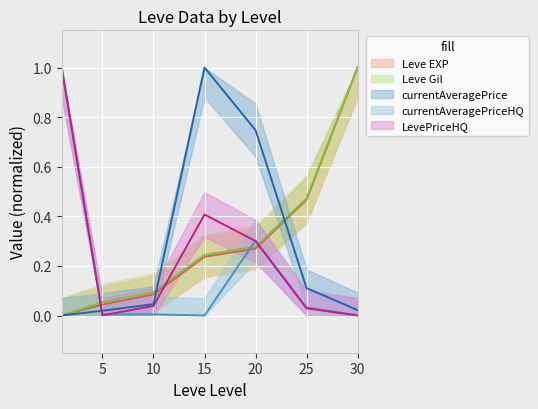

Rank the series at 15 from highest to lowest value.

currentAveragePrice, LevePriceHQ, Leve Gil, Leve EXP, currentAveragePriceHQ